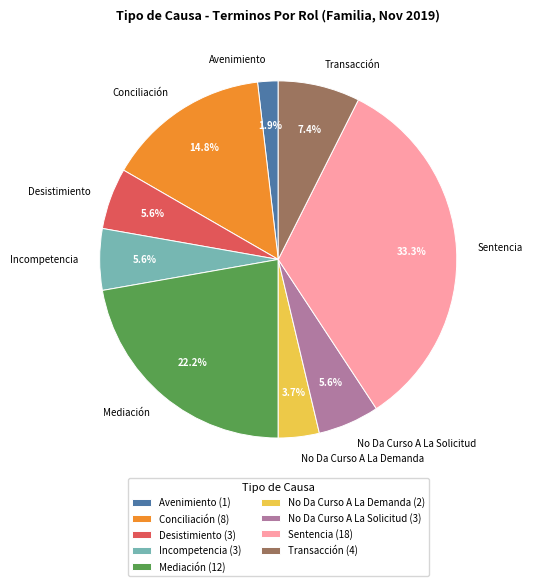

What is the smallest slice in the pie chart?

Avenimiento